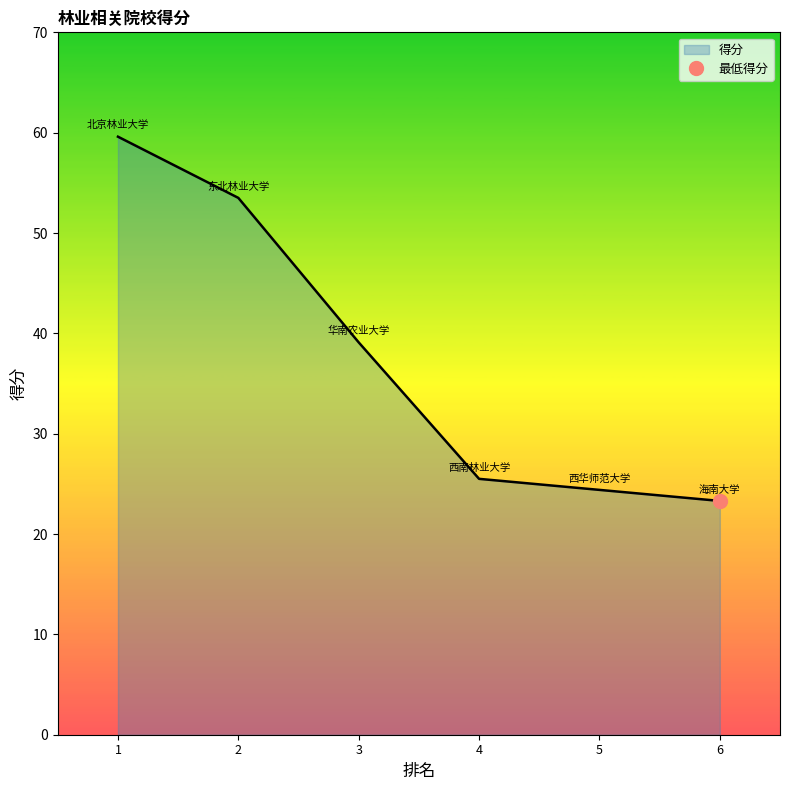

How many values exceed 39?

3